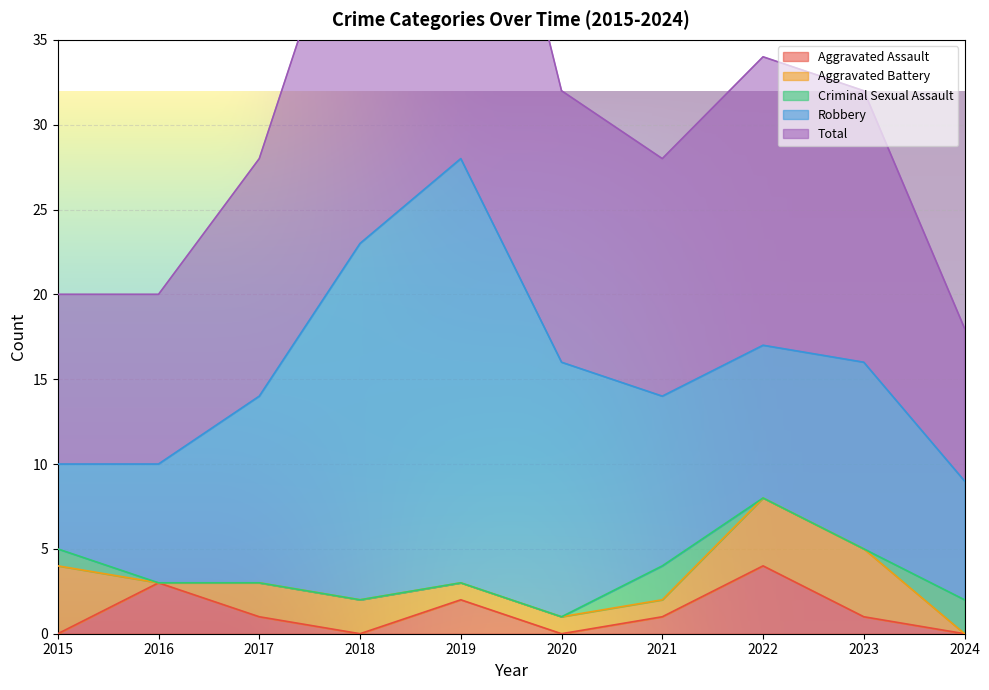

Is it true that Aggravated Assault equals -2 at 2024?

False